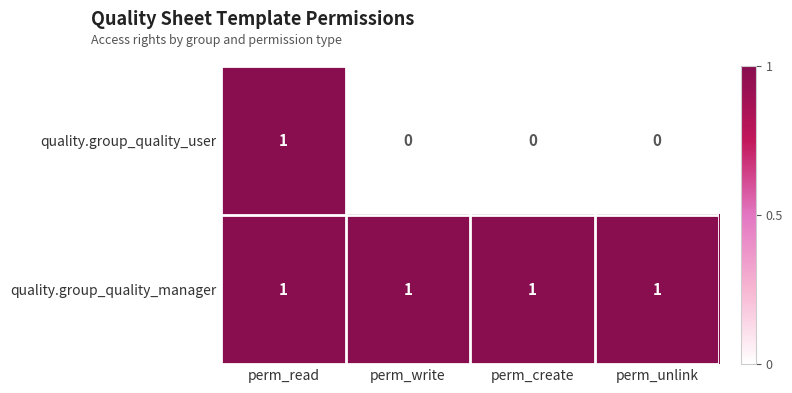

Reading right to left, list all the values displayed in this chart.

quality.group_quality_user: perm_unlink=0	perm_create=0	perm_write=0	perm_read=1
quality.group_quality_manager: perm_unlink=1	perm_create=1	perm_write=1	perm_read=1